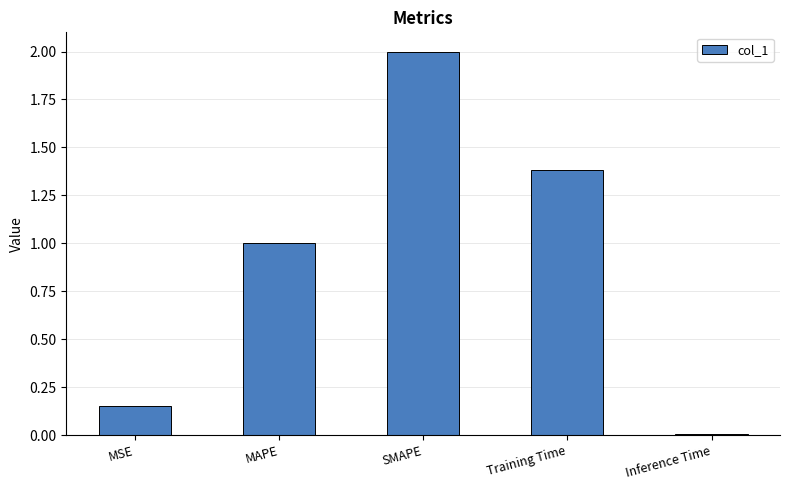

What is the change in value from MAPE to SMAPE?

+1.0